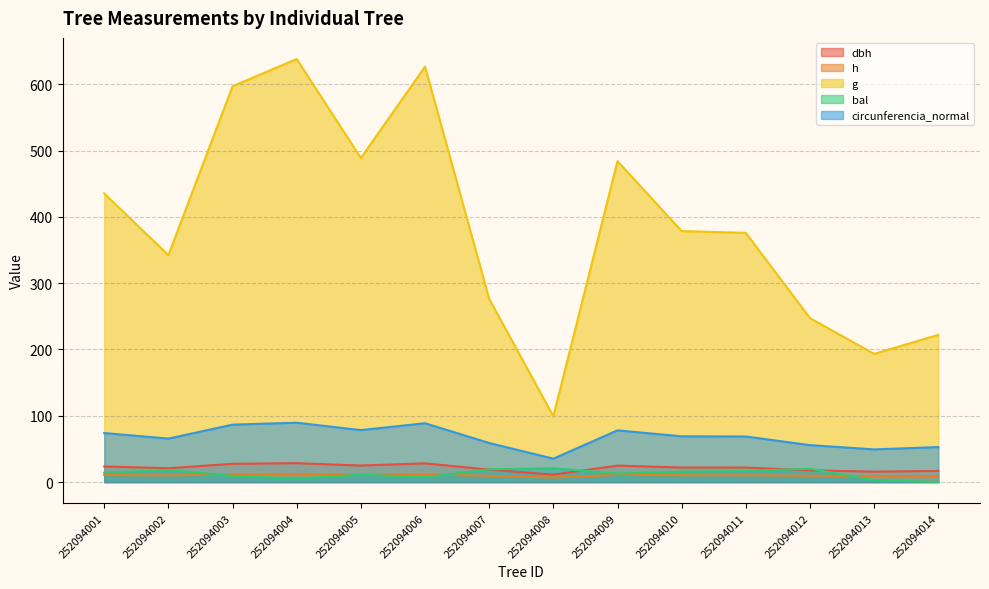

Does the chart display data point markers on the line(s)?

No